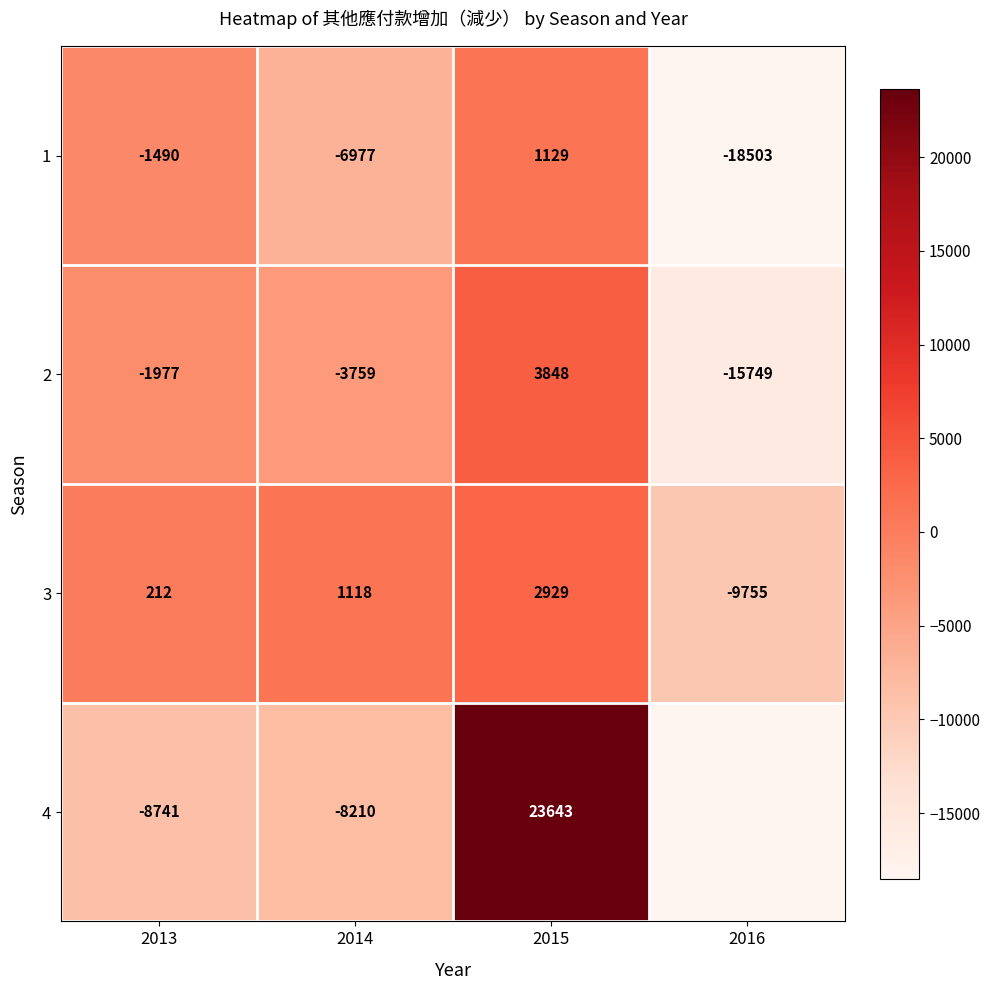

What is the total value across all series at 2013?

-11996